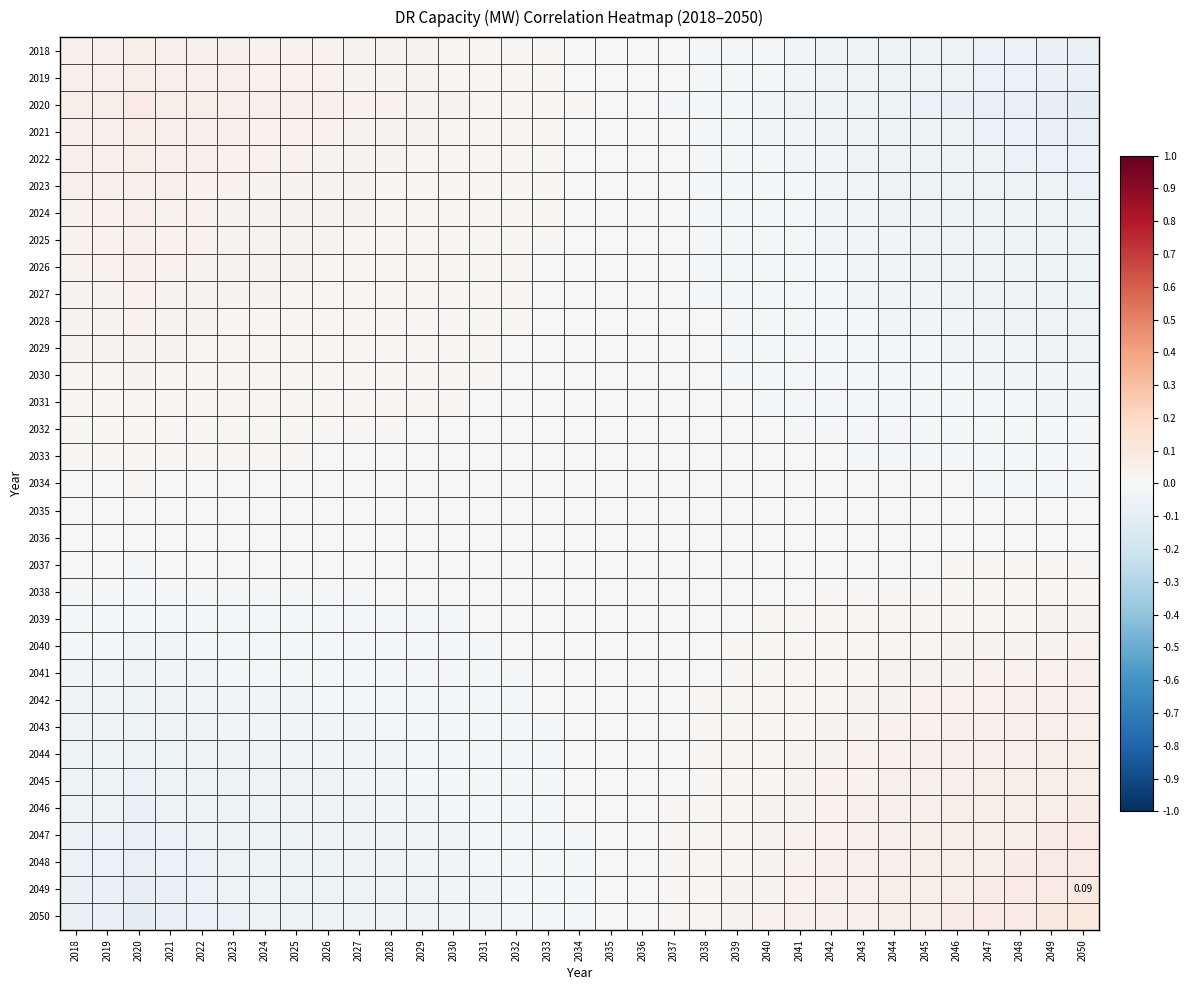

At which category is the sum across all series the highest?

2049